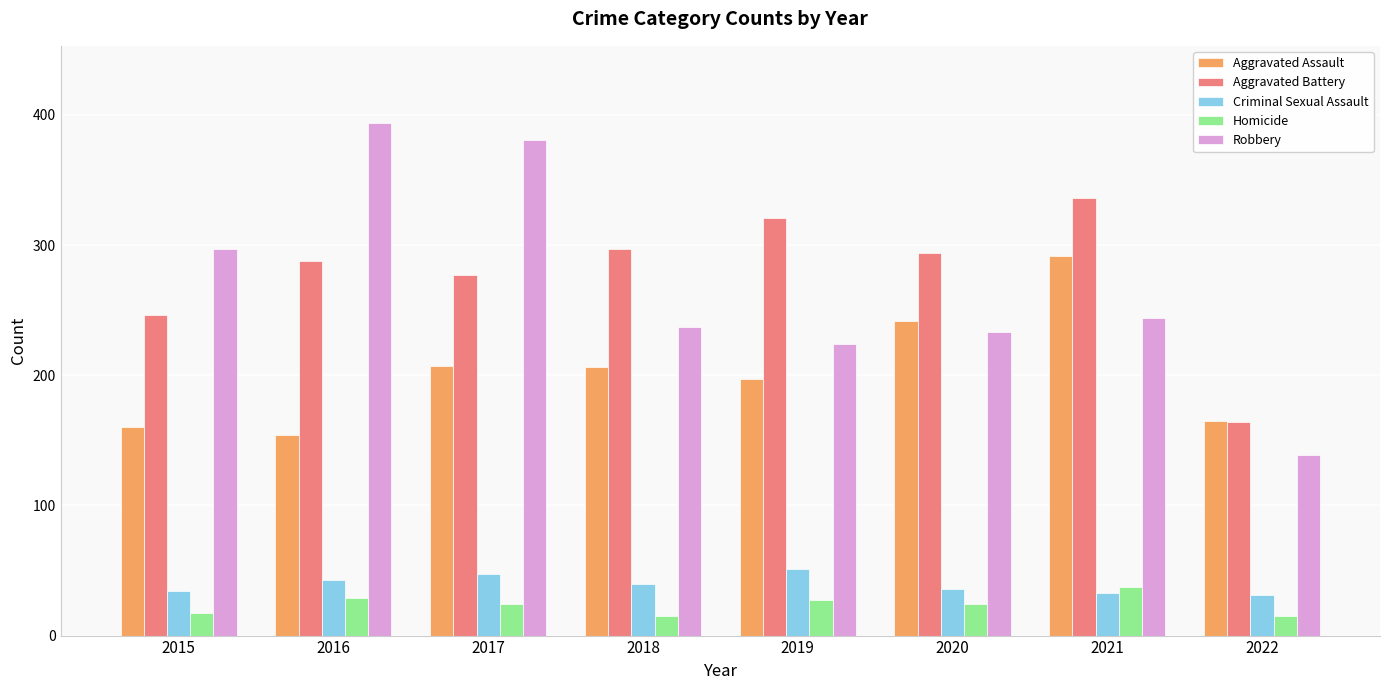

Are the bars horizontal?

No